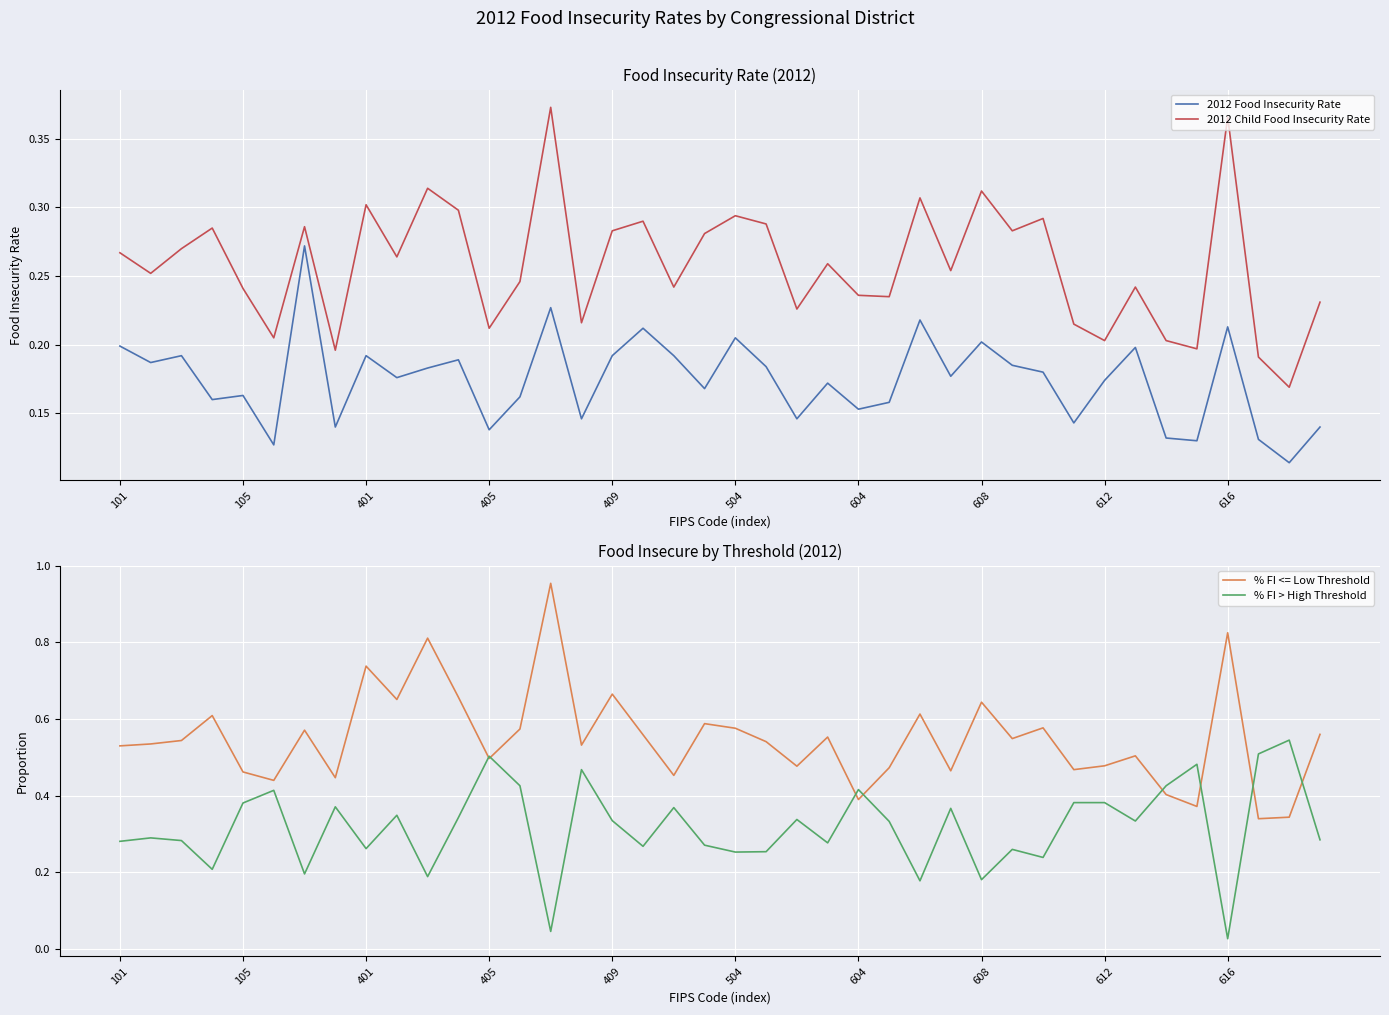

After their last crossing, which series has the higher values: % FI > High Threshold or 2012 Child Food Insecurity Rate?

% FI > High Threshold